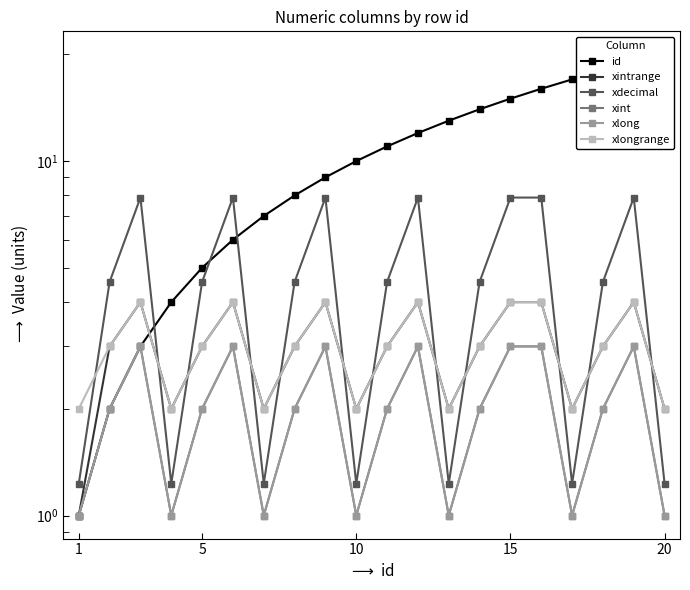

Is it true that xlongrange equals 2.0 at 1?

True